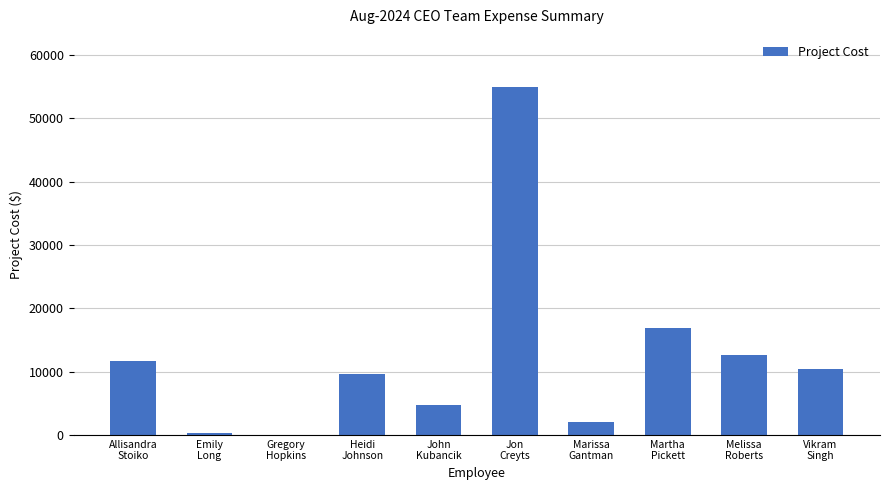

Is it true that the value at Gregory
Hopkins is -29799.9?

False